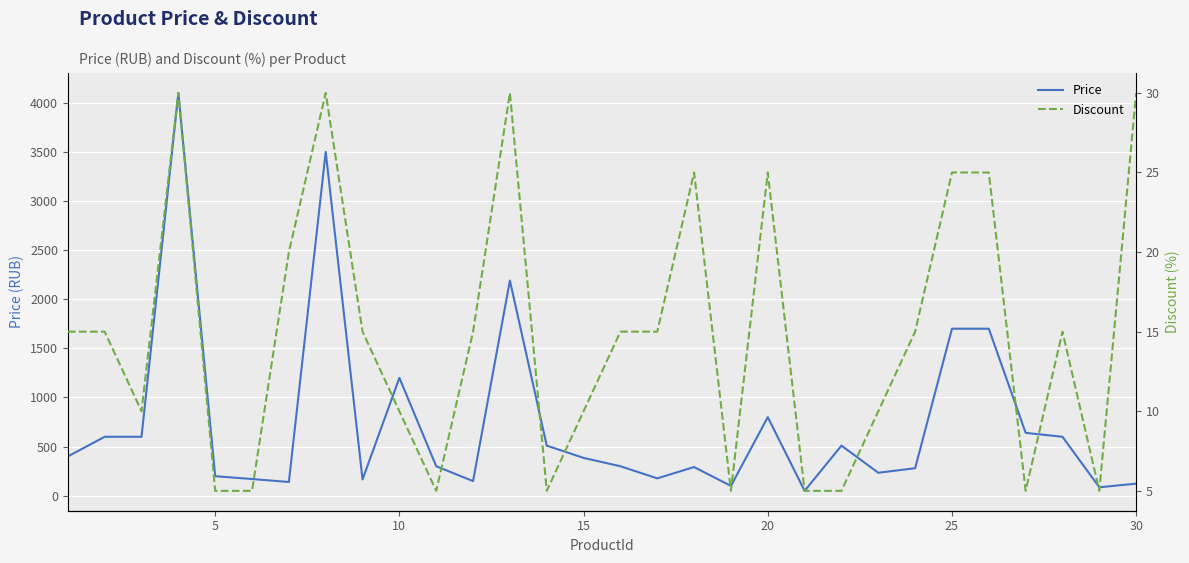

Reading right to left, list all the values displayed in this chart.

Price: 123	86	600	640	1700	1700	280	234	510	50	800	100	292	177	300	385	510	2190	149	300	1200	166	3500	140	170	199	4100	600	600	400
Discount: 30	5	15	5	25	25	15	10	5	5	25	5	25	15	15	10	5	30	15	5	10	15	30	20	5	5	30	10	15	15